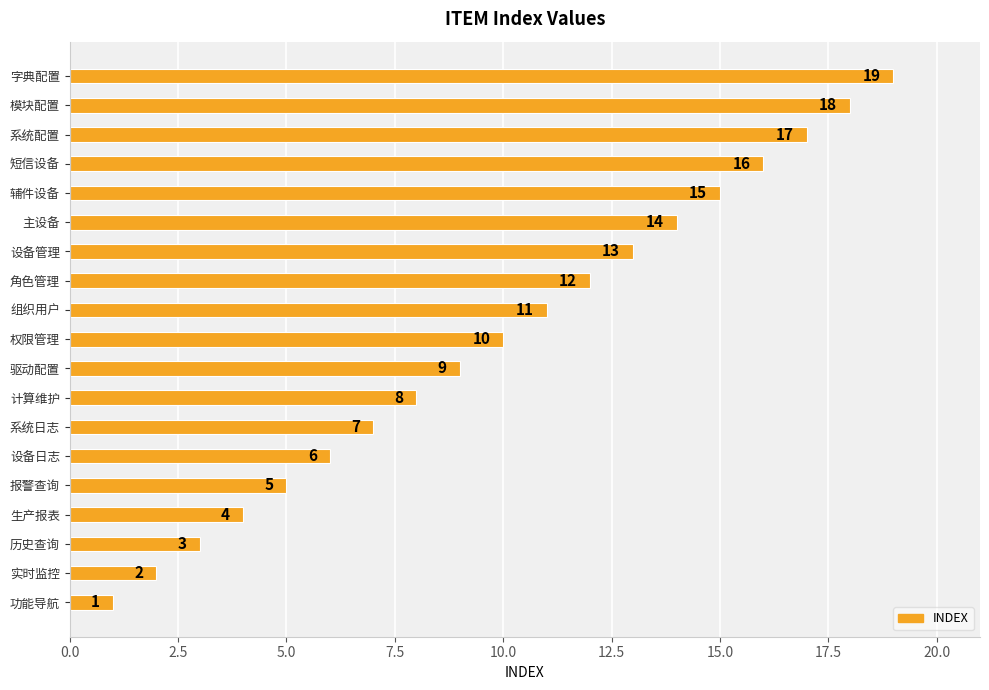

What is the greatest value displayed?

19